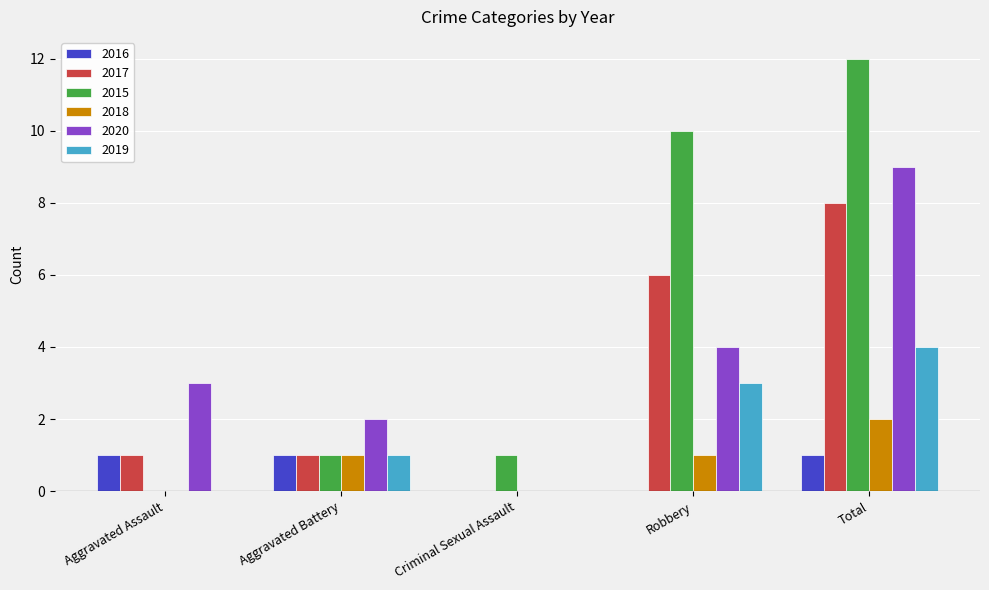

What is the approximate value of 2015 at Robbery?

10